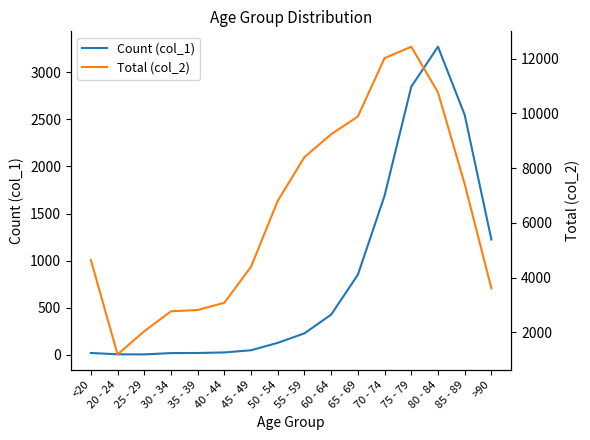

How many lines are shown in the chart?

2